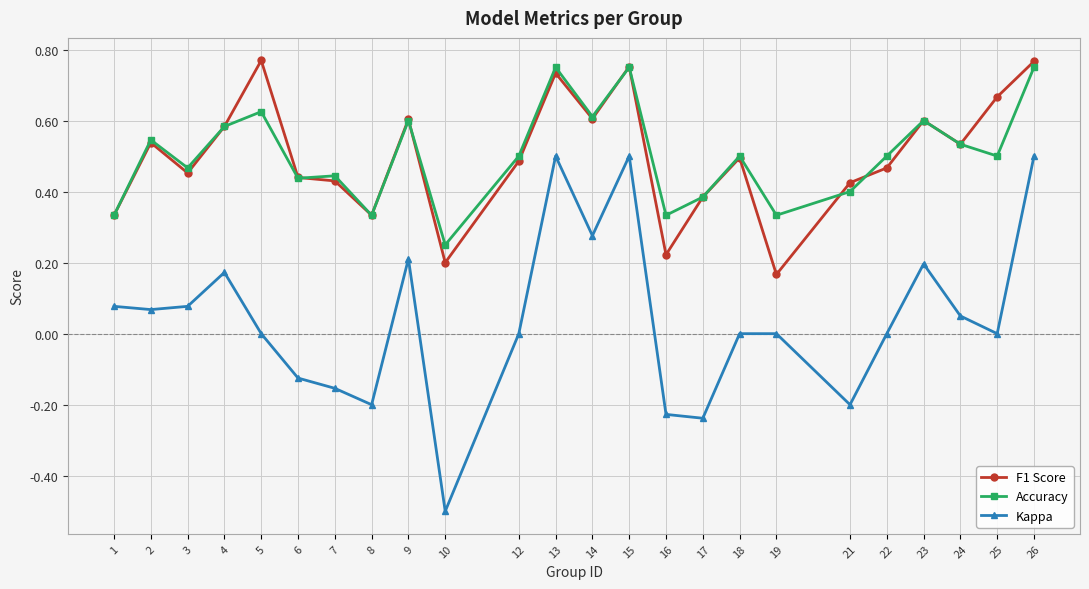

In Kappa, how many points are lower than both neighbors (excluding endpoints)?

7